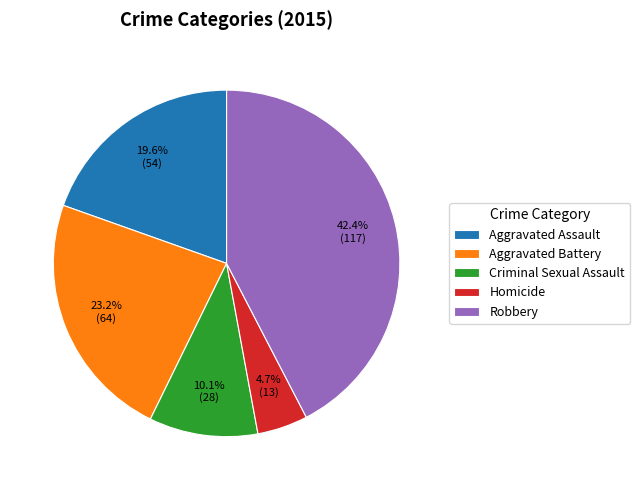

Is there a majority slice in this chart?

No